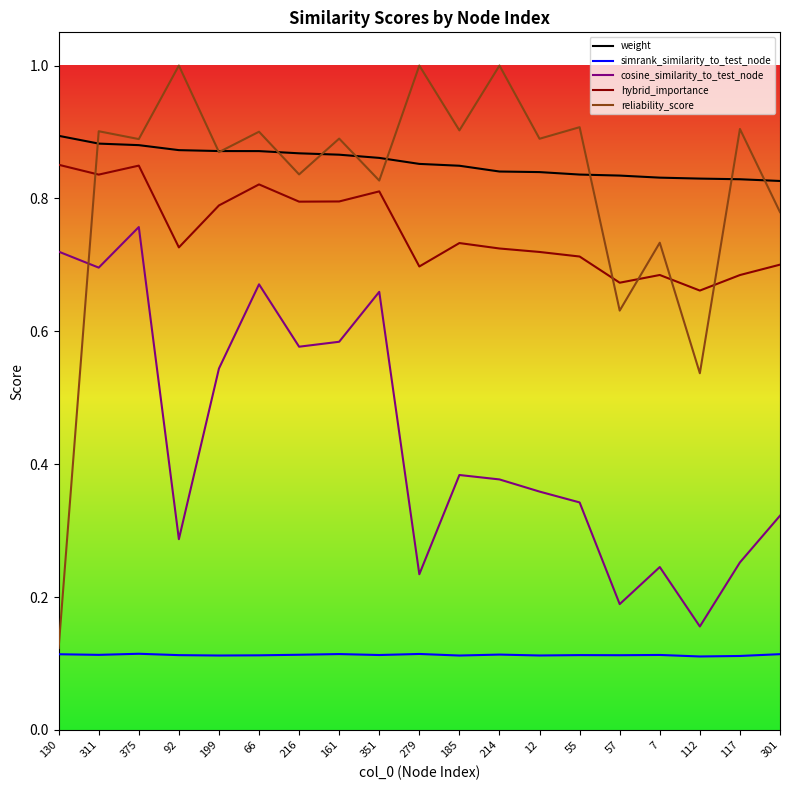

The cosine_similarity_to_test_node series shows 0.5 at 55. True or false?

False